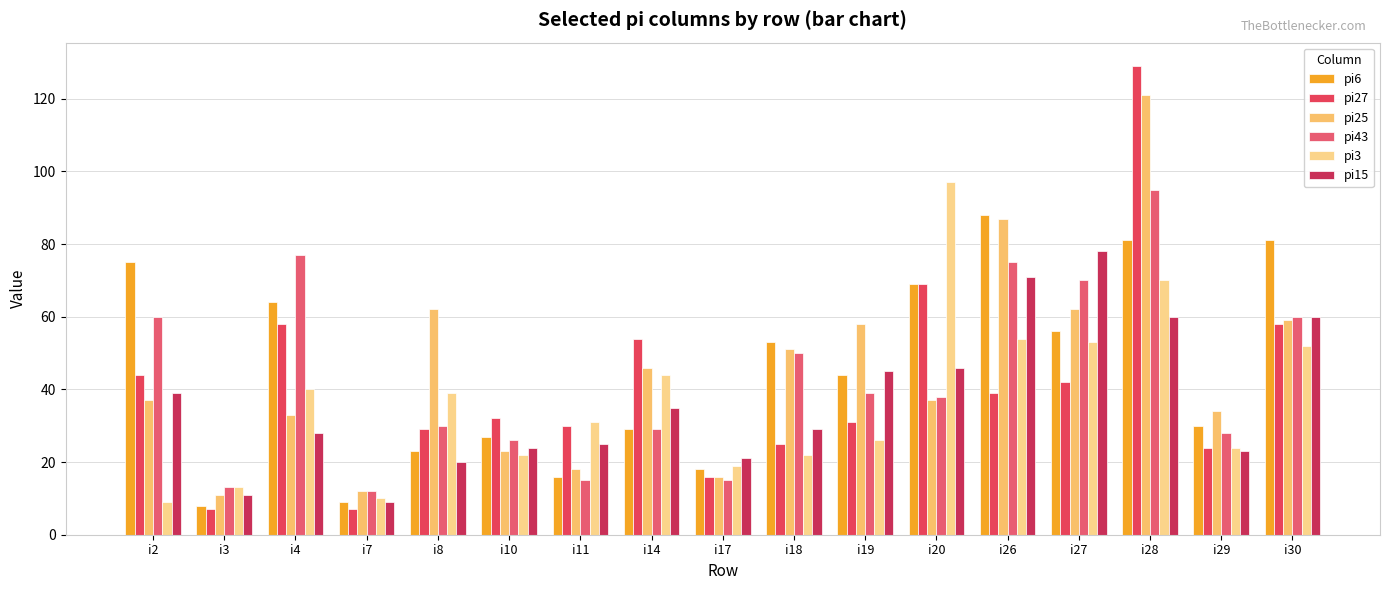

Reading right to left, what are all the values shown in this chart?

pi6: i30=81	i29=30	i28=81	i27=56	i26=88	i20=69	i19=44	i18=53	i17=18	i14=29	i11=16	i10=27	i8=23	i7=9	i4=64	i3=8	i2=75
pi27: i30=58	i29=24	i28=129	i27=42	i26=39	i20=69	i19=31	i18=25	i17=16	i14=54	i11=30	i10=32	i8=29	i7=7	i4=58	i3=7	i2=44
pi25: i30=59	i29=34	i28=121	i27=62	i26=87	i20=37	i19=58	i18=51	i17=16	i14=46	i11=18	i10=23	i8=62	i7=12	i4=33	i3=11	i2=37
pi43: i30=60	i29=28	i28=95	i27=70	i26=75	i20=38	i19=39	i18=50	i17=15	i14=29	i11=15	i10=26	i8=30	i7=12	i4=77	i3=13	i2=60
pi3: i30=52	i29=24	i28=70	i27=53	i26=54	i20=97	i19=26	i18=22	i17=19	i14=44	i11=31	i10=22	i8=39	i7=10	i4=40	i3=13	i2=9
pi15: i30=60	i29=23	i28=60	i27=78	i26=71	i20=46	i19=45	i18=29	i17=21	i14=35	i11=25	i10=24	i8=20	i7=9	i4=28	i3=11	i2=39